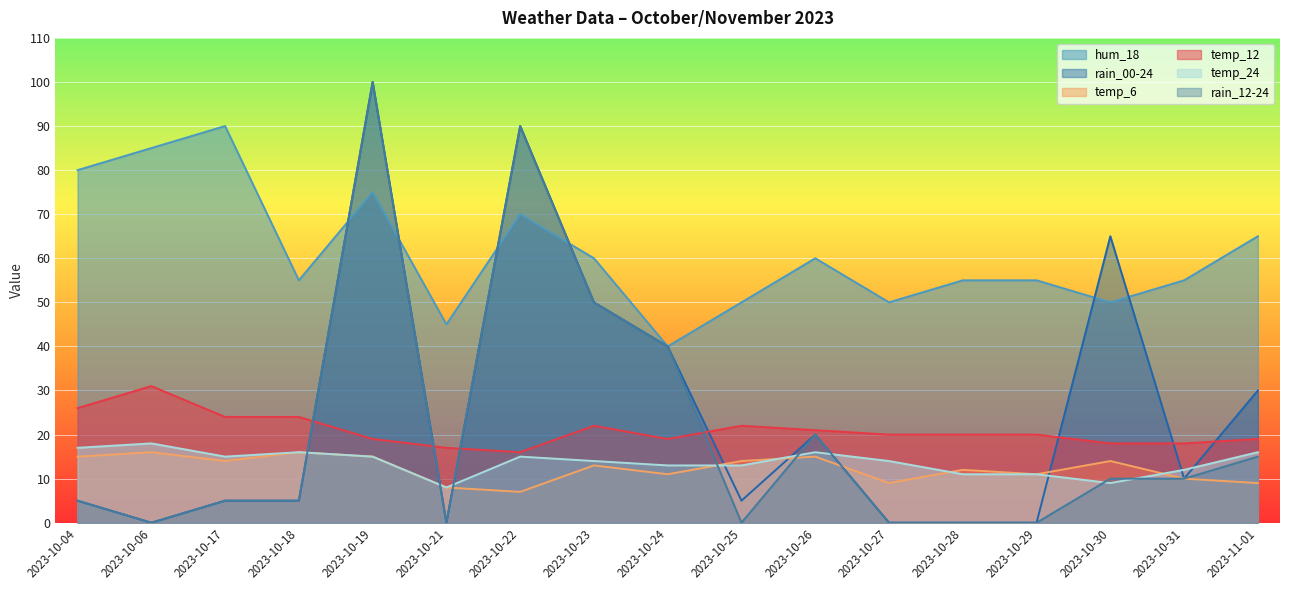

At which label is temp_24 closest to 13?

2023-10-24